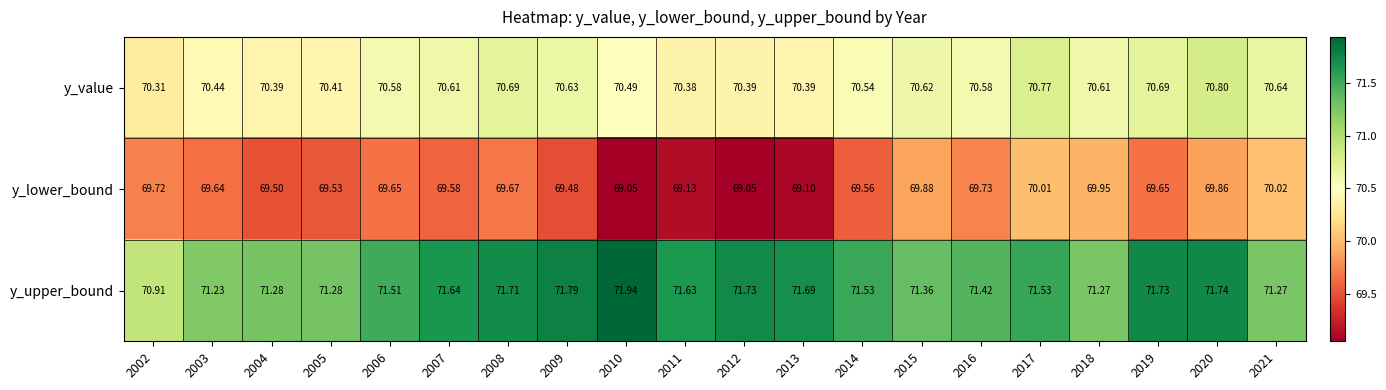

At how many categories does at least one series exceed 71?

19